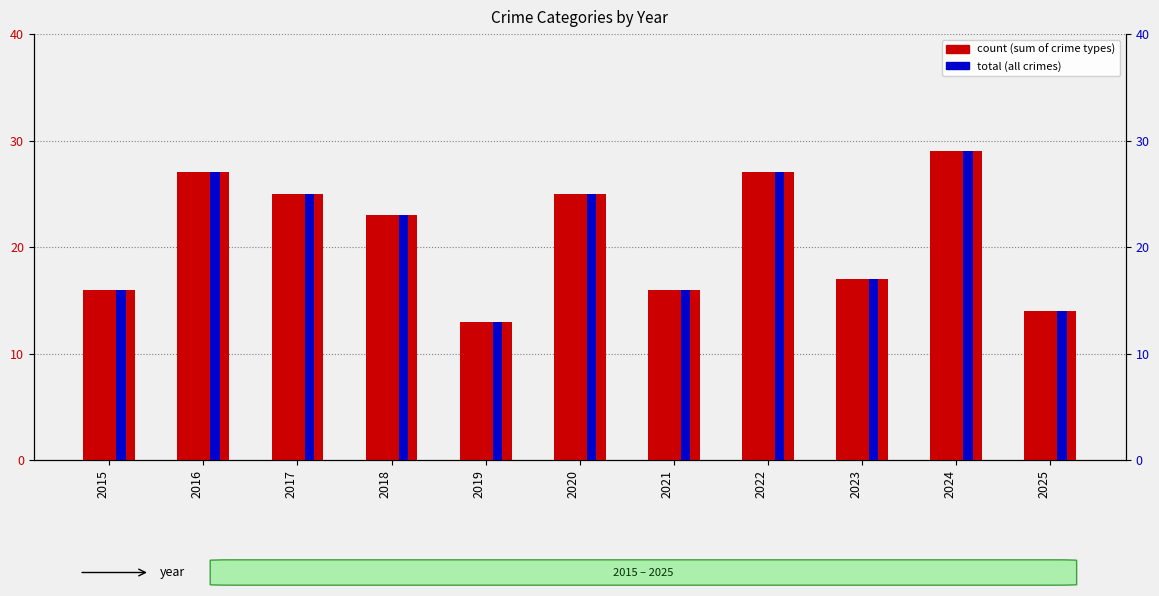

Rank the series by their maximum value, from highest to lowest.

count, total count